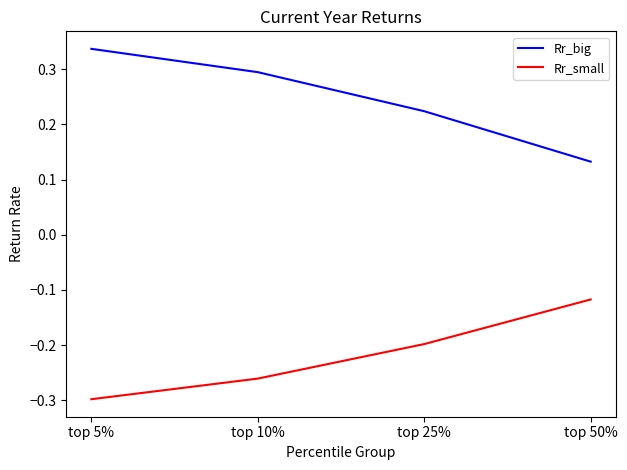

At how many categories does at least one series exceed 0?

4